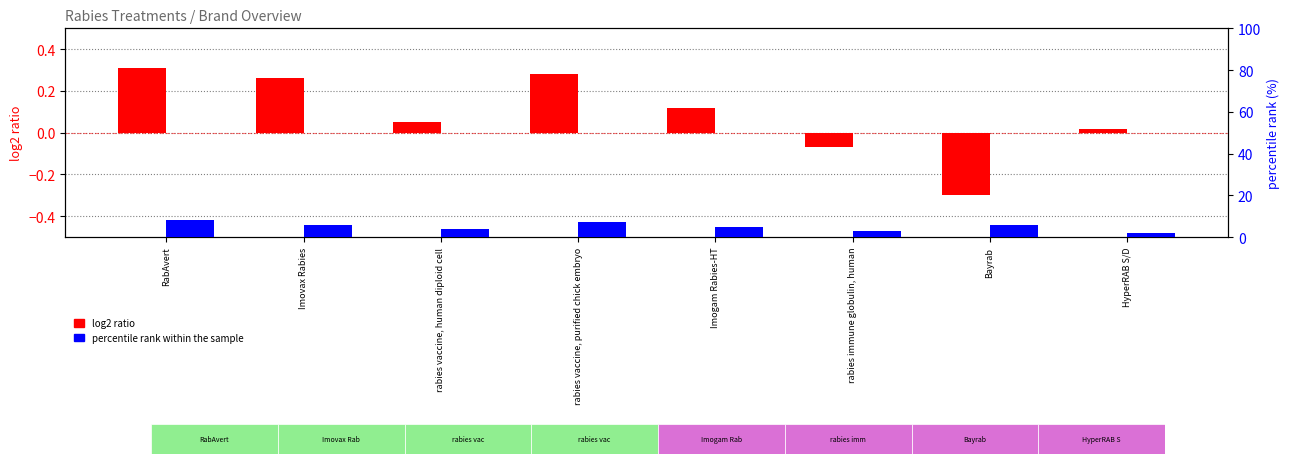

What are all the series names shown in the legend?

log2 ratio, percentile rank within the sample